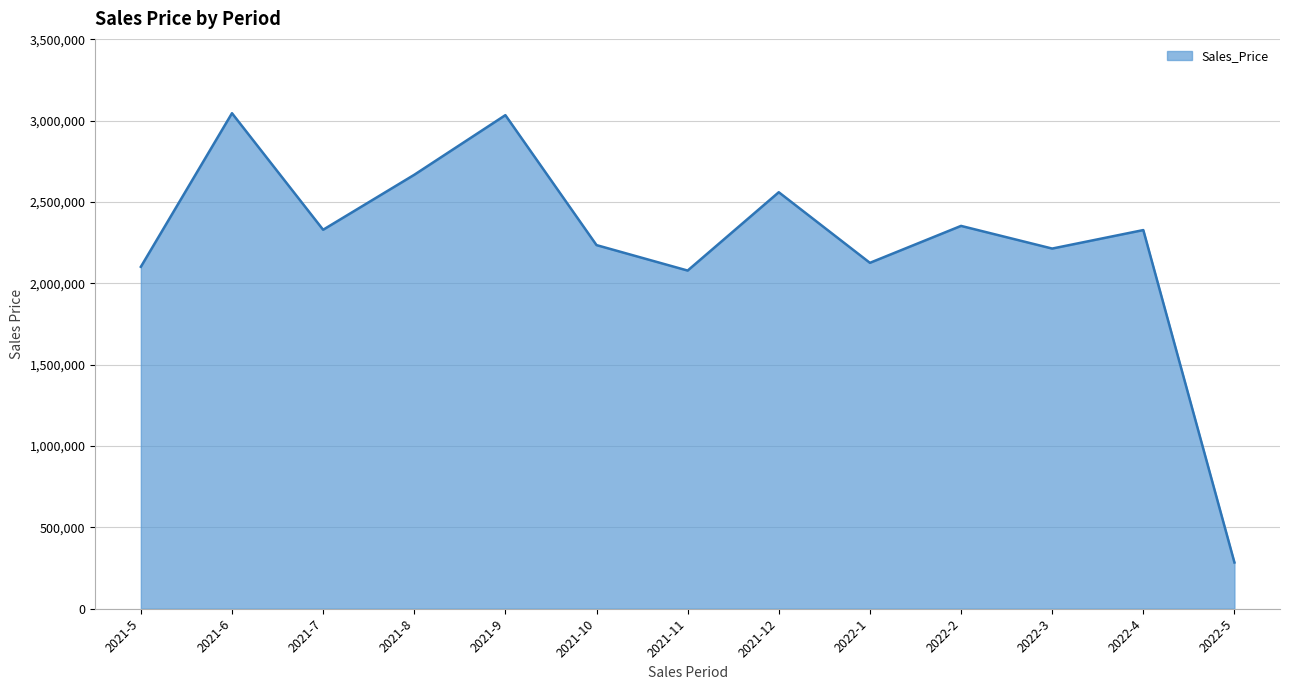

What is the difference between the values at 2022-2 and 2021-5?

251454